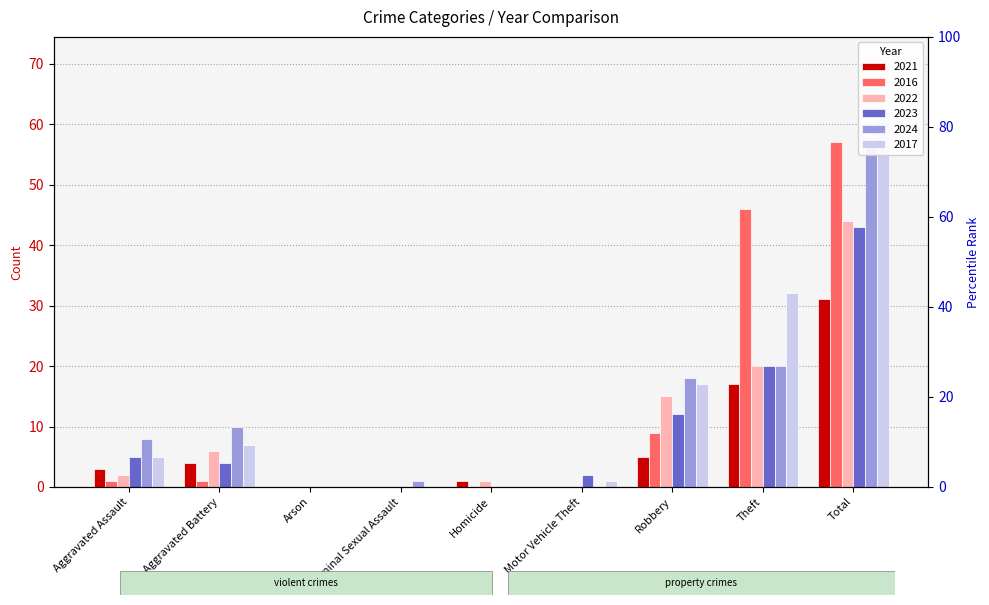

At which label is 2024 closest to 28?

Theft